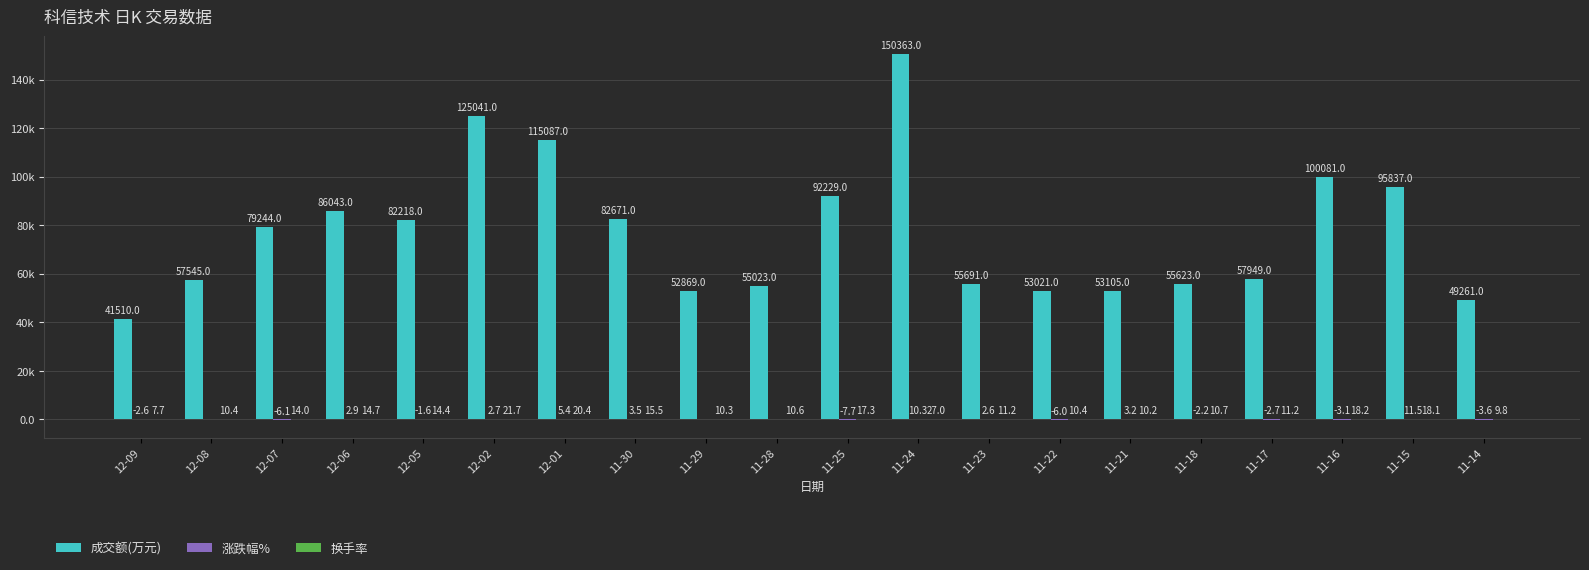

What is the sum of all 成交额(万元) values?

1540411.0